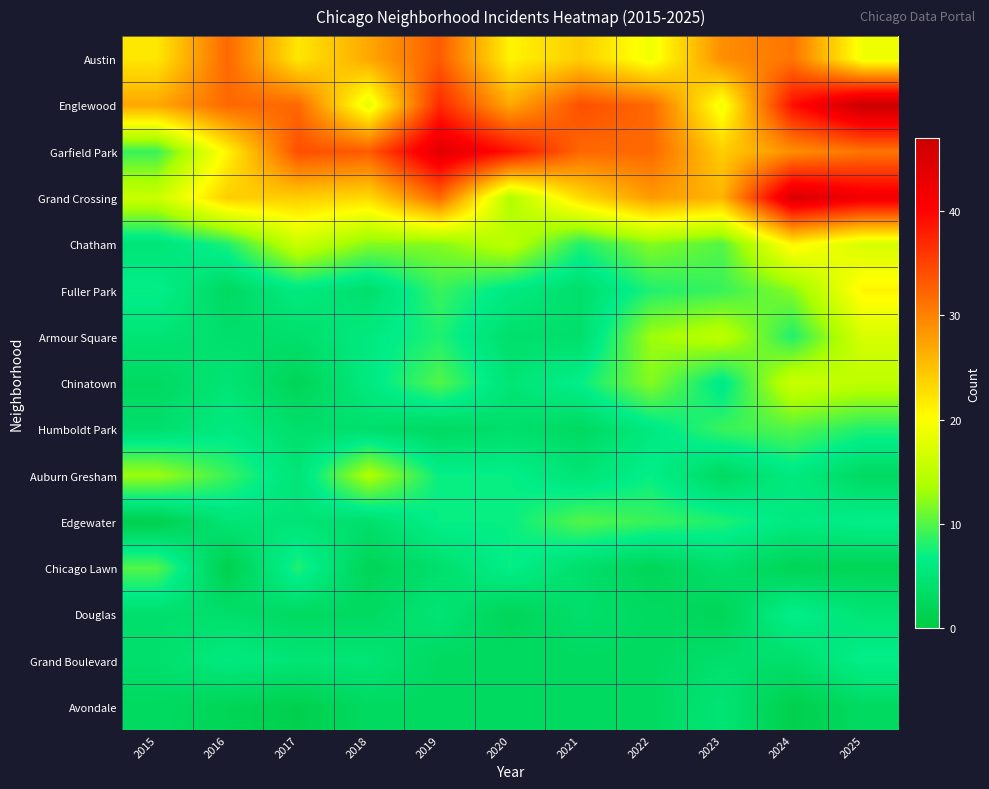

Reading right to left, extract all data points from this chart.

Austin: 2025=19	2024=31	2023=29	2022=19	2021=24	2020=21	2019=33	2018=27	2017=22	2016=32	2015=22
Englewood: 2025=47	2024=39	2023=19	2022=32	2021=34	2020=27	2019=37	2018=18	2017=32	2016=32	2015=27
Garfield Park: 2025=31	2024=29	2023=24	2022=32	2021=32	2020=39	2019=44	2018=33	2017=34	2016=21	2015=9
Grand Crossing: 2025=42	2024=45	2023=26	2022=28	2021=23	2020=14	2019=32	2018=23	2017=24	2016=24	2015=16
Chatham: 2025=17	2024=21	2023=10	2022=12	2021=8	2020=15	2019=12	2018=12	2017=16	2016=8	2015=5
Fuller Park: 2025=21	2024=12	2023=9	2022=8	2021=4	2020=6	2019=9	2018=4	2017=6	2016=3	2015=7
Armour Square: 2025=17	2024=8	2023=15	2022=13	2021=4	2020=4	2019=8	2018=6	2017=4	2016=4	2015=5
Chinatown: 2025=15	2024=16	2023=6	2022=12	2021=7	2020=5	2019=10	2018=6	2017=2	2016=5	2015=3
Humboldt Park: 2025=8	2024=10	2023=9	2022=6	2021=3	2020=4	2019=3	2018=4	2017=4	2016=6	2015=4
Auburn Gresham: 2025=3	2024=6	2023=3	2022=7	2021=5	2020=7	2019=7	2018=14	2017=5	2016=9	2015=13
Edgewater: 2025=7	2024=6	2023=8	2022=9	2021=10	2020=7	2019=7	2018=4	2017=5	2016=5	2015=1
Chicago Lawn: 2025=2	2024=2	2023=4	2022=2	2021=4	2020=7	2019=4	2018=2	2017=8	2016=1	2015=10
Douglas: 2025=5	2024=7	2023=2	2022=3	2021=4	2020=2	2019=5	2018=3	2017=3	2016=4	2015=4
Grand Boulevard: 2025=7	2024=4	2023=4	2022=3	2021=3	2020=3	2019=3	2018=5	2017=5	2016=6	2015=4
Avondale: 2025=3	2024=1	2023=5	2022=3	2021=3	2020=3	2019=3	2018=3	2017=1	2016=2	2015=3